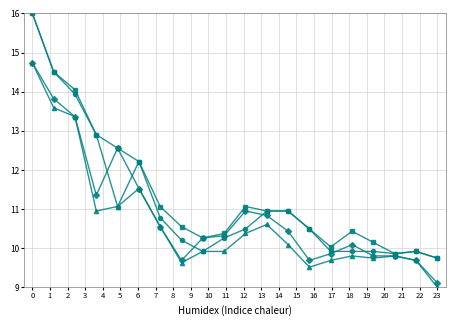

What is the greatest value displayed?

16.0